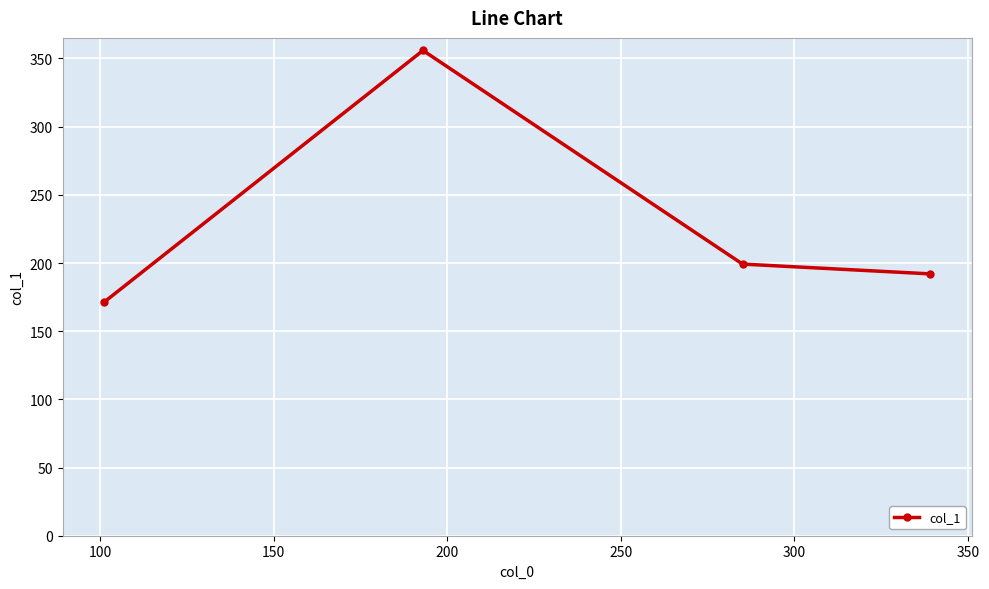

What is the sum of all values?

918.3